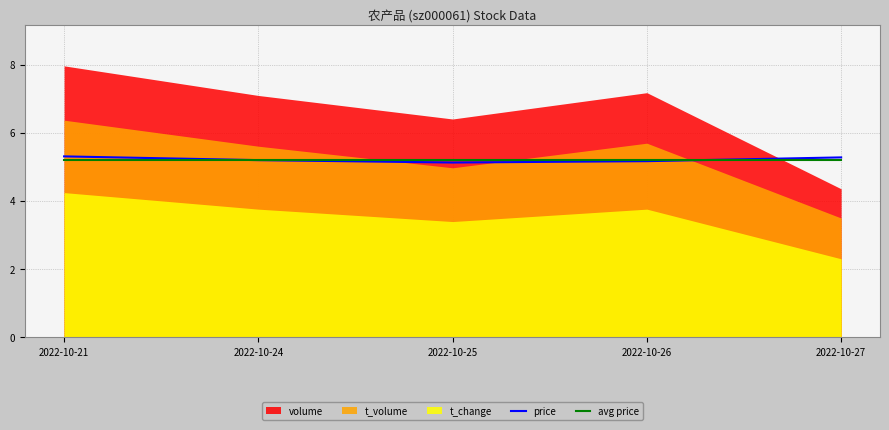

What is the lowest value of the avg price series?

5.2